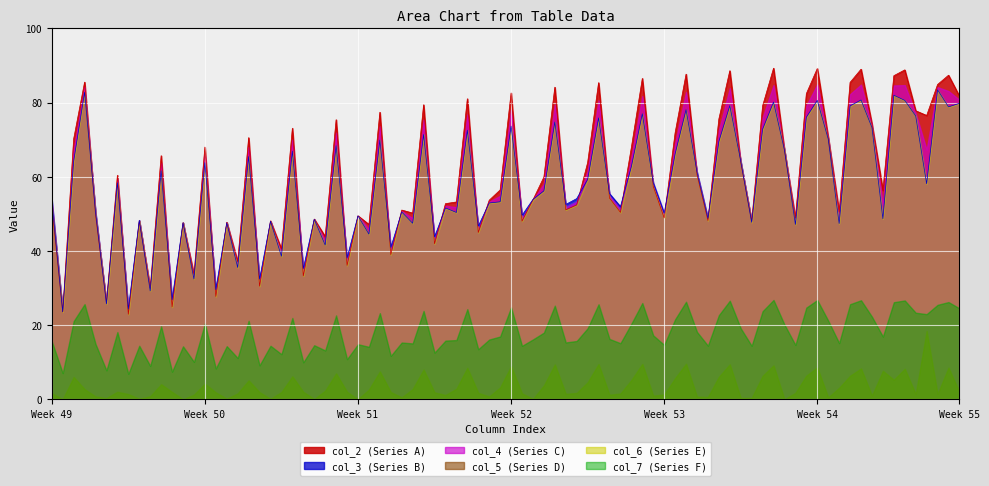

The col_2 series shows 16.2 at Row 1. True or false?

False